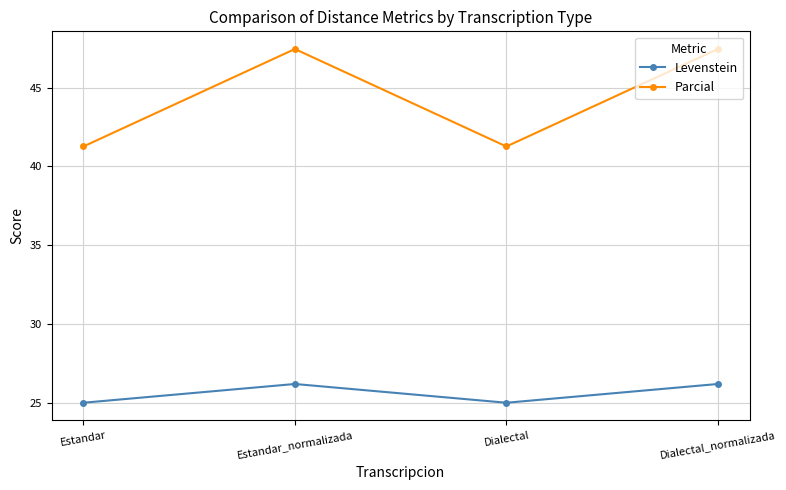

What is the difference between the second highest and minimum values in the Parcial series?

6.2